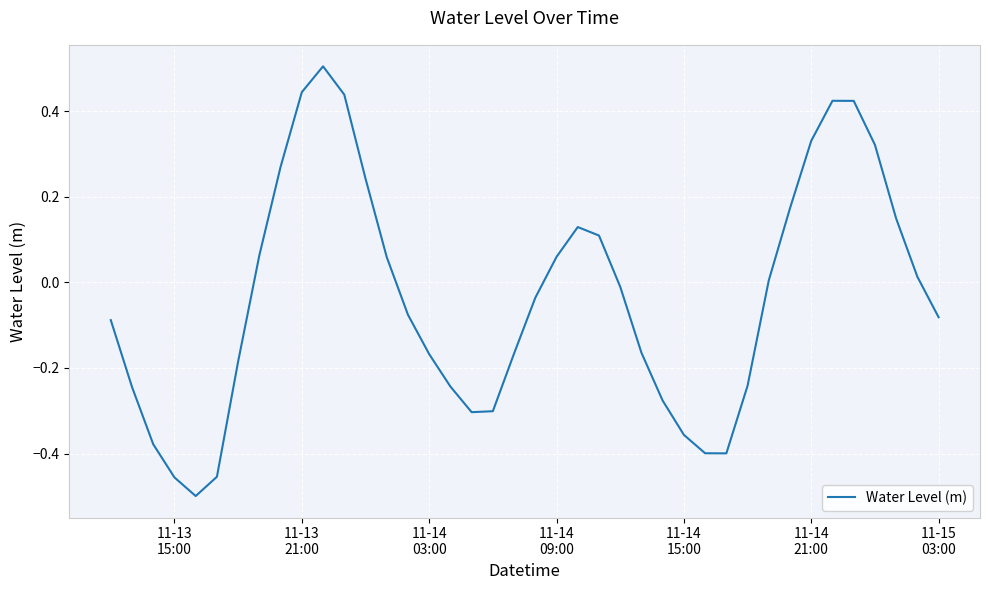

What is the sum of all values?

-1.4